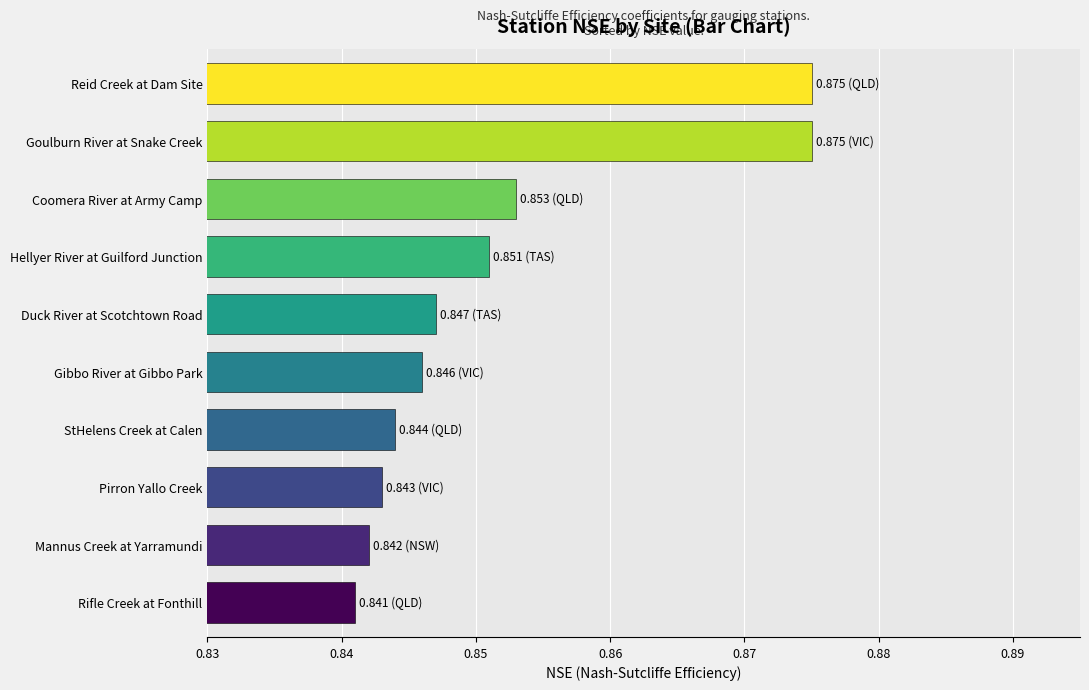

What is the label of the 10th bar from the bottom?

Reid Creek at Dam Site